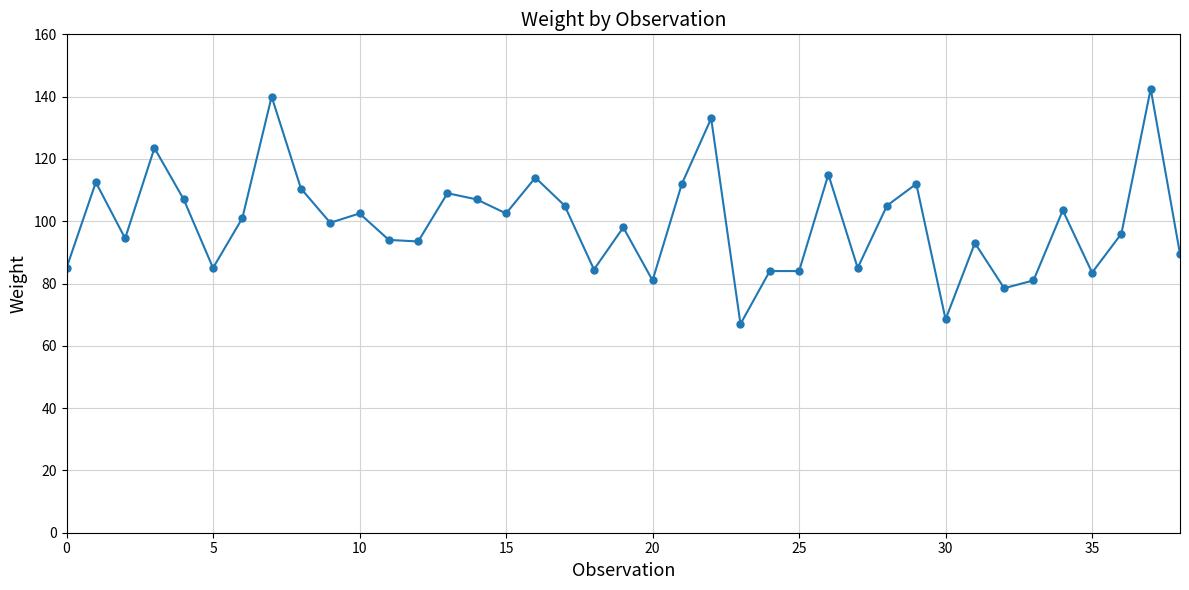

What is the sum of all values?

3882.5